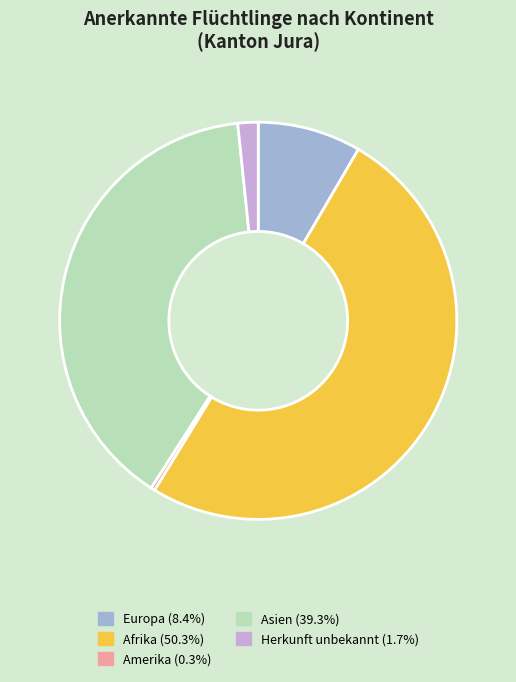

Which category accounts for the majority?

Afrika